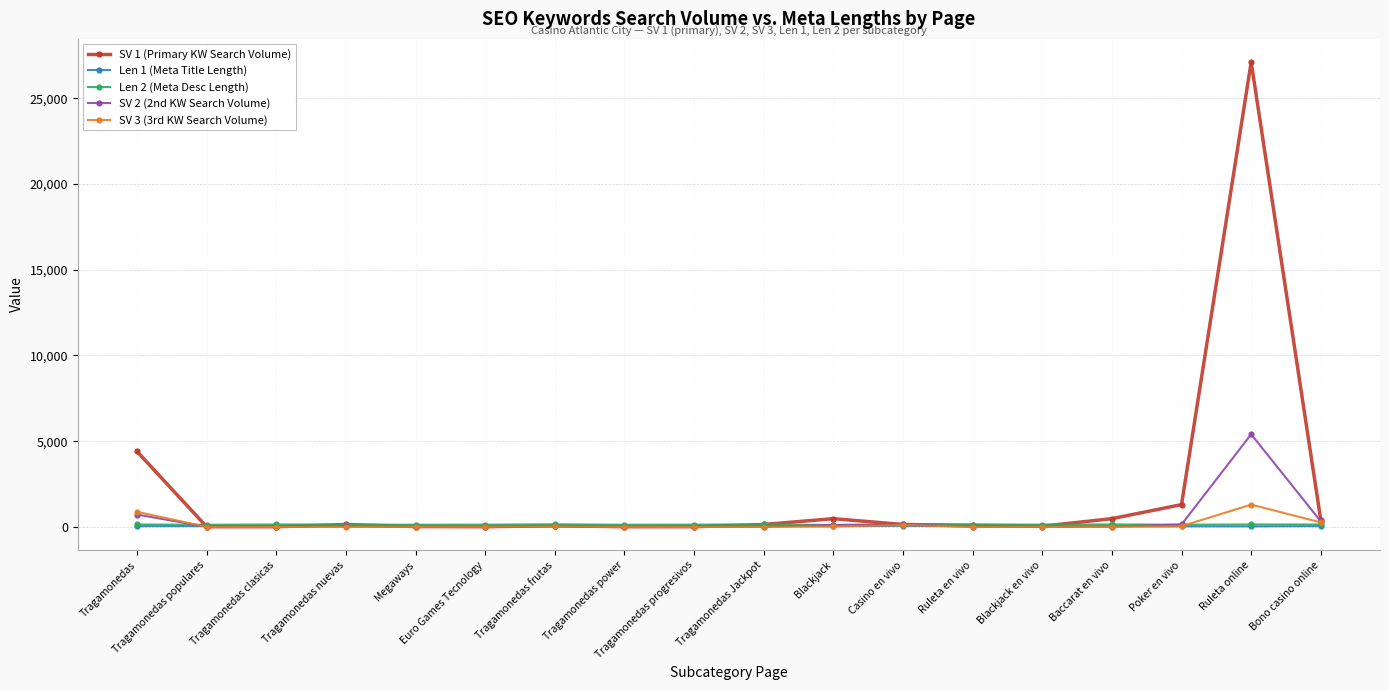

What is the value of the Len 2 (Meta Desc Length) point at the 8th from the left?

126